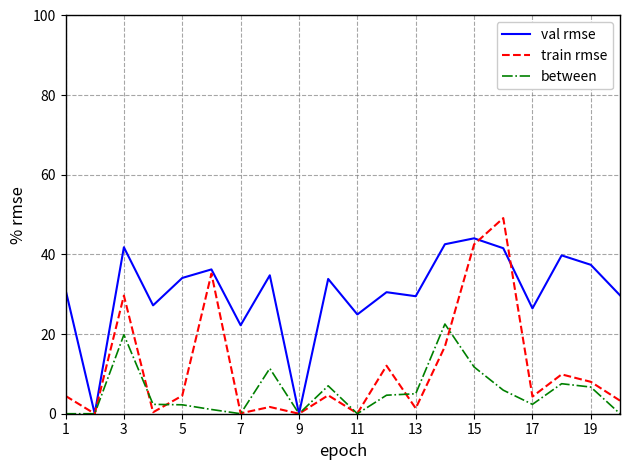

What is the maximum value shown in the chart?

49.1